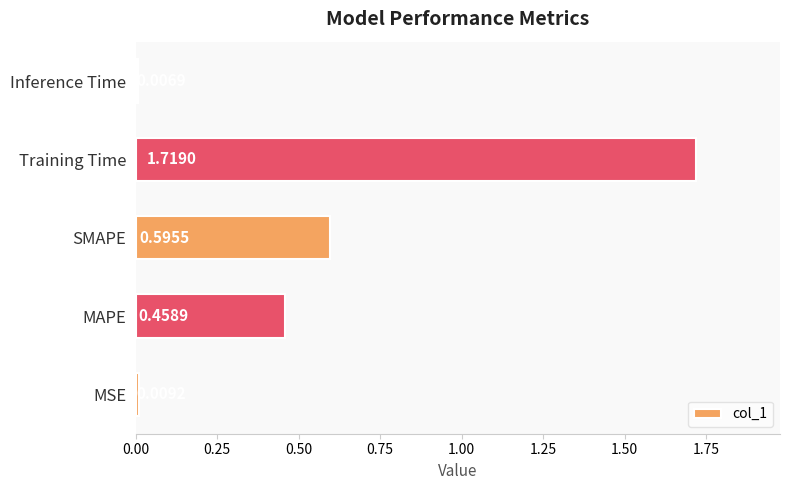

What is the sum of all values?

2.8